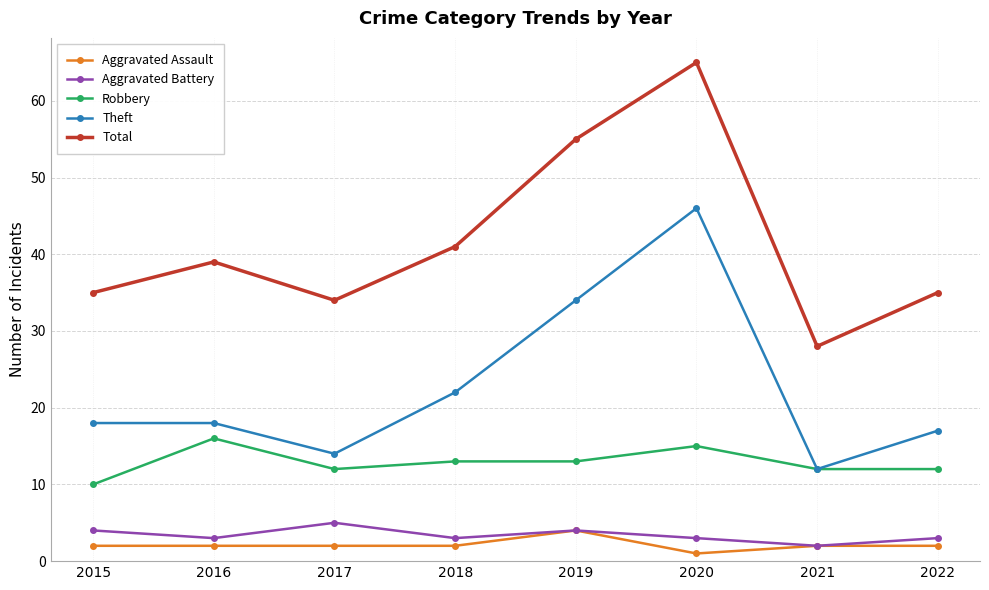

What is the spread (max minus min) of values at 2019?

51